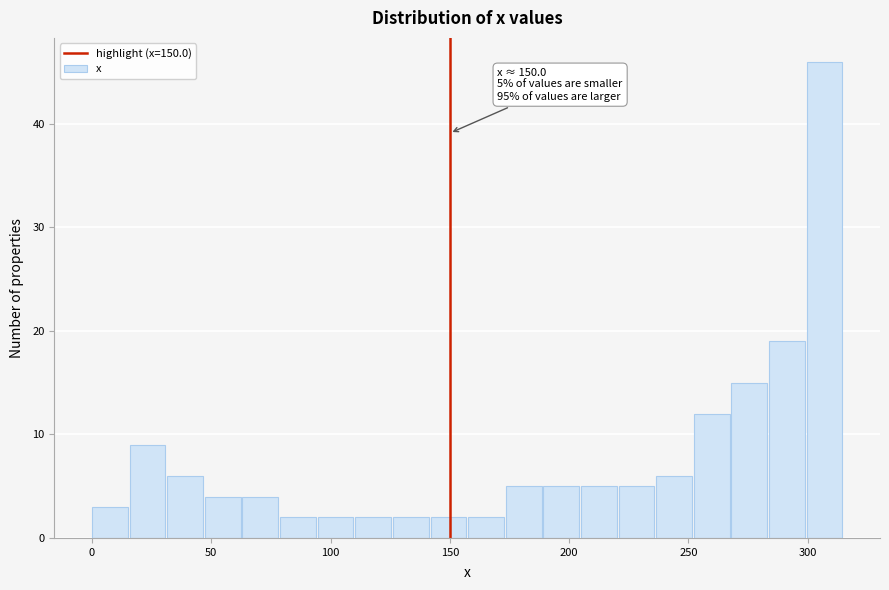

Read against the x-axis, roughly where is the centre of the tallest bar?

305